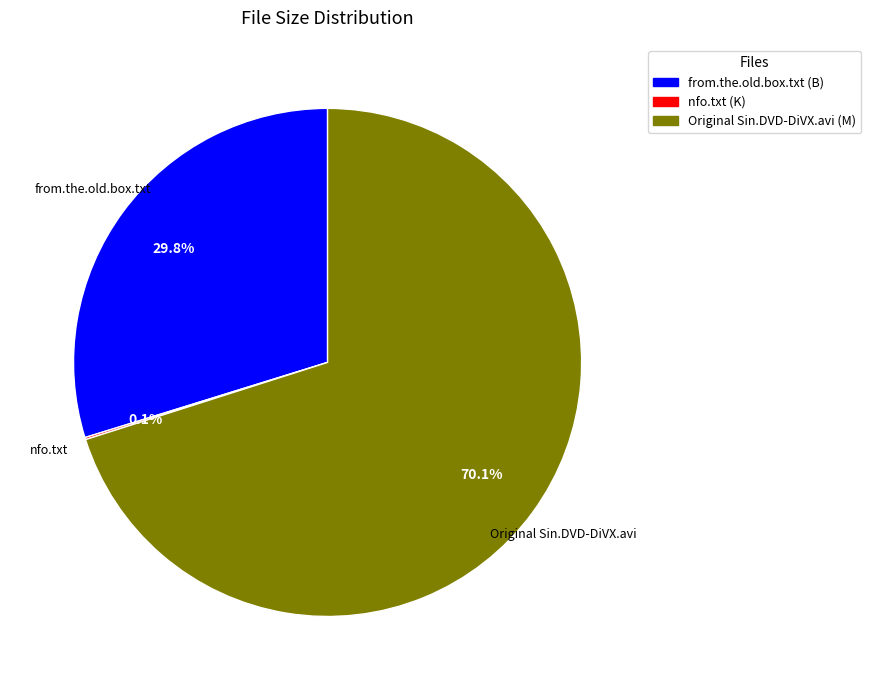

Which category accounts for the majority?

Original Sin.DVD-DiVX.avi